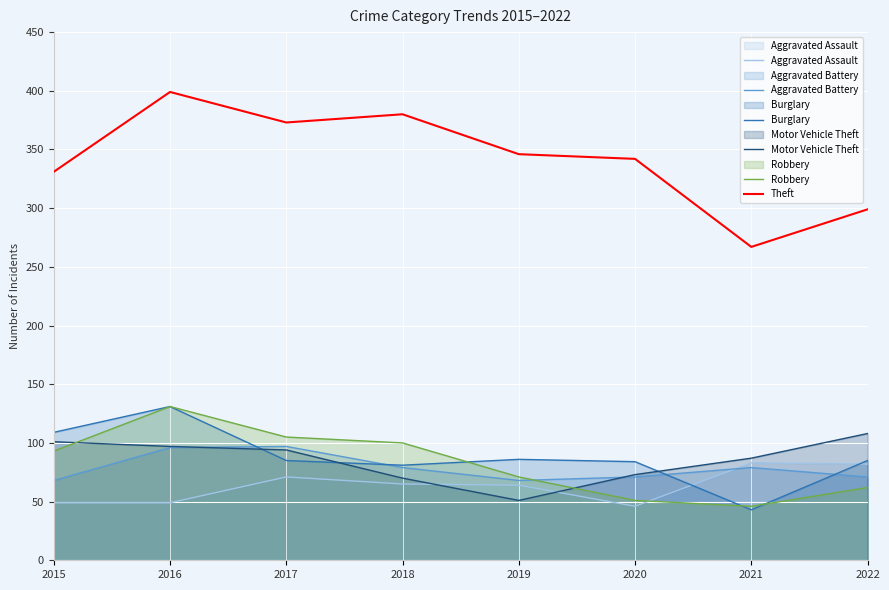

What is the spread (max minus min) of values at 2015?

282